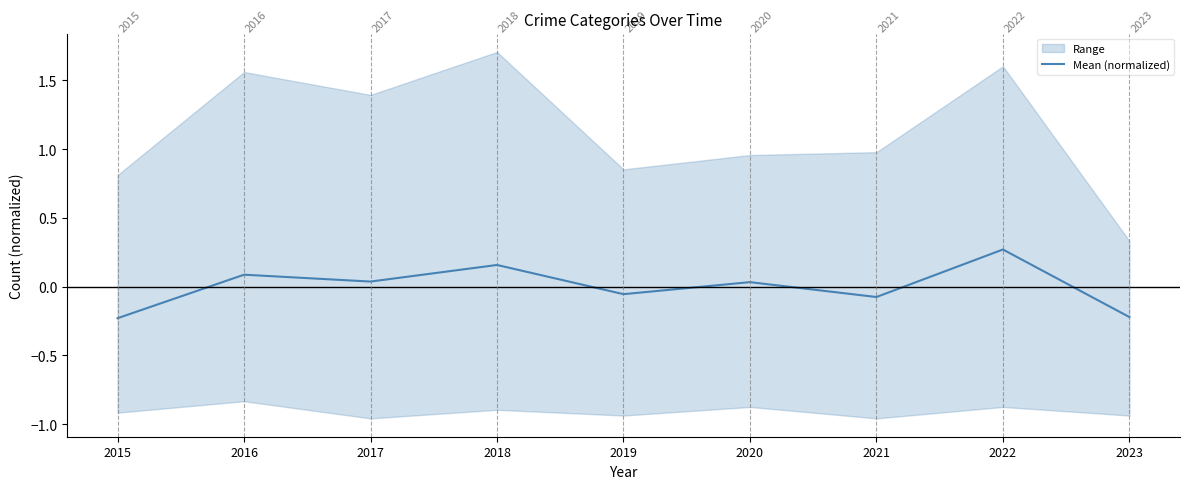

Rank the categories by value from lowest to highest.

2015, 2023, 2021, 2019, 2020, 2017, 2016, 2018, 2022